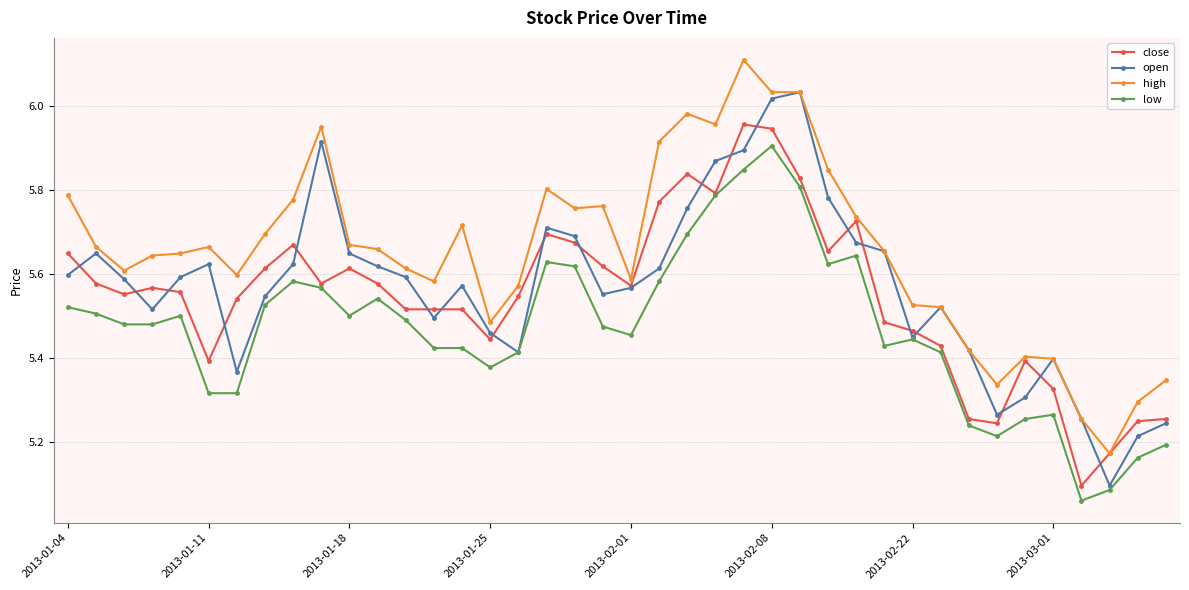

True or false: high and low cross at least once.

False